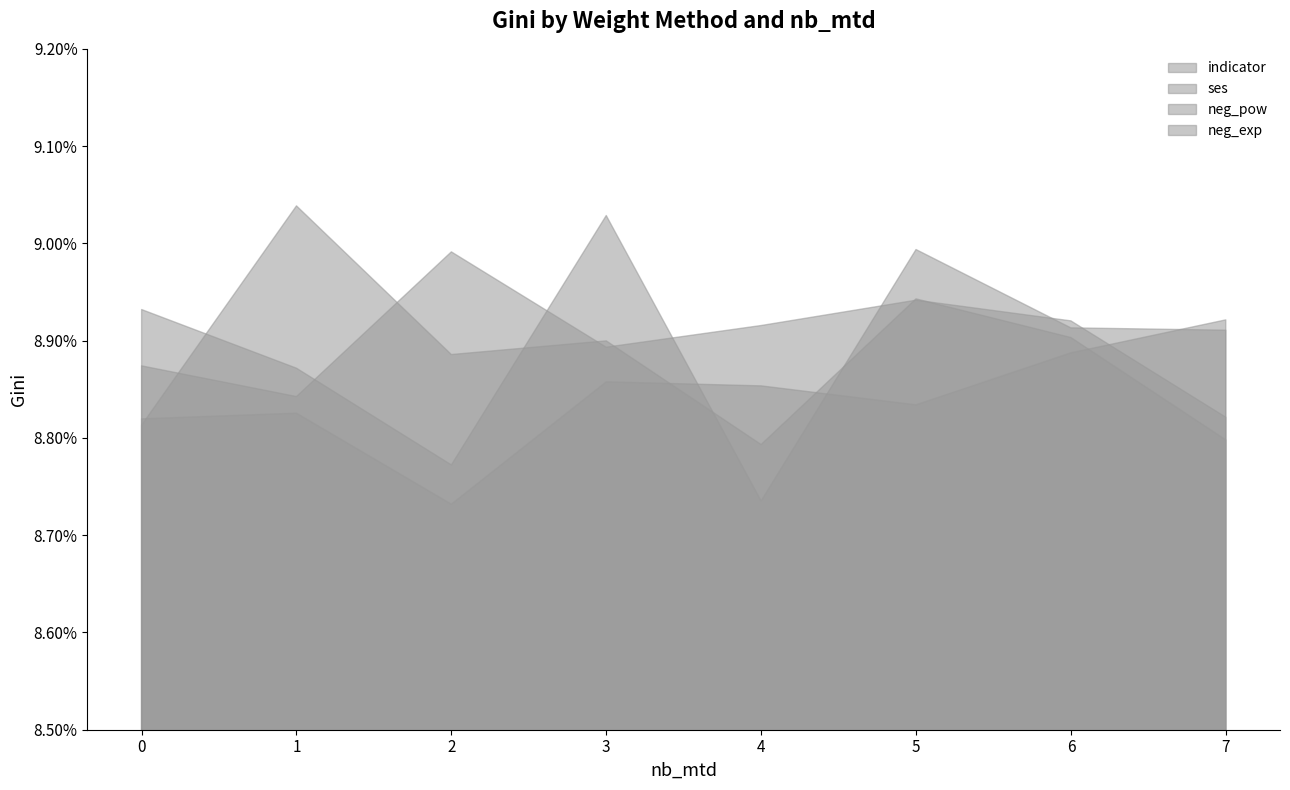

Reading left to right, list all the values displayed in this chart.

indicator: 0=0.1	1=0.1	2=0.1	3=0.1	4=0.1	5=0.1	6=0.1	7=0.1
ses: 0=0.1	1=0.1	2=0.1	3=0.1	4=0.1	5=0.1	6=0.1	7=0.1
neg_pow: 0=0.1	1=0.1	2=0.1	3=0.1	4=0.1	5=0.1	6=0.1	7=0.1
neg_exp: 0=0.1	1=0.1	2=0.1	3=0.1	4=0.1	5=0.1	6=0.1	7=0.1